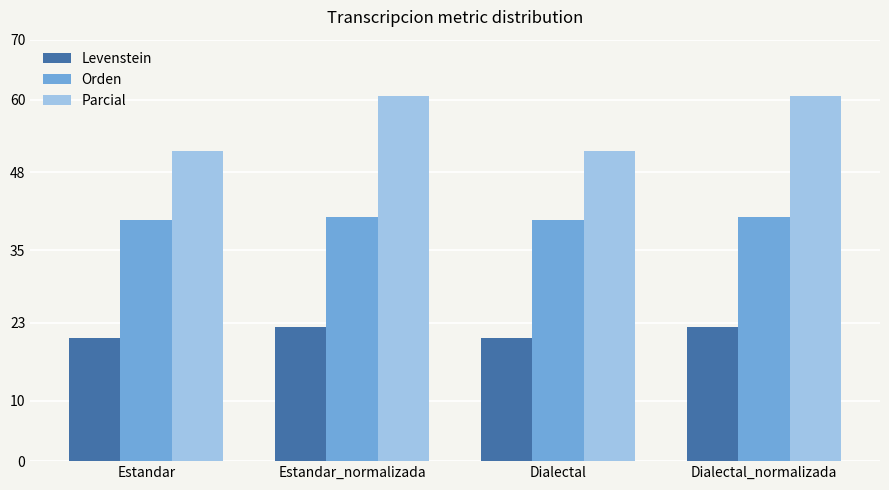

Count the Orden values in the range 40 to 41.

4